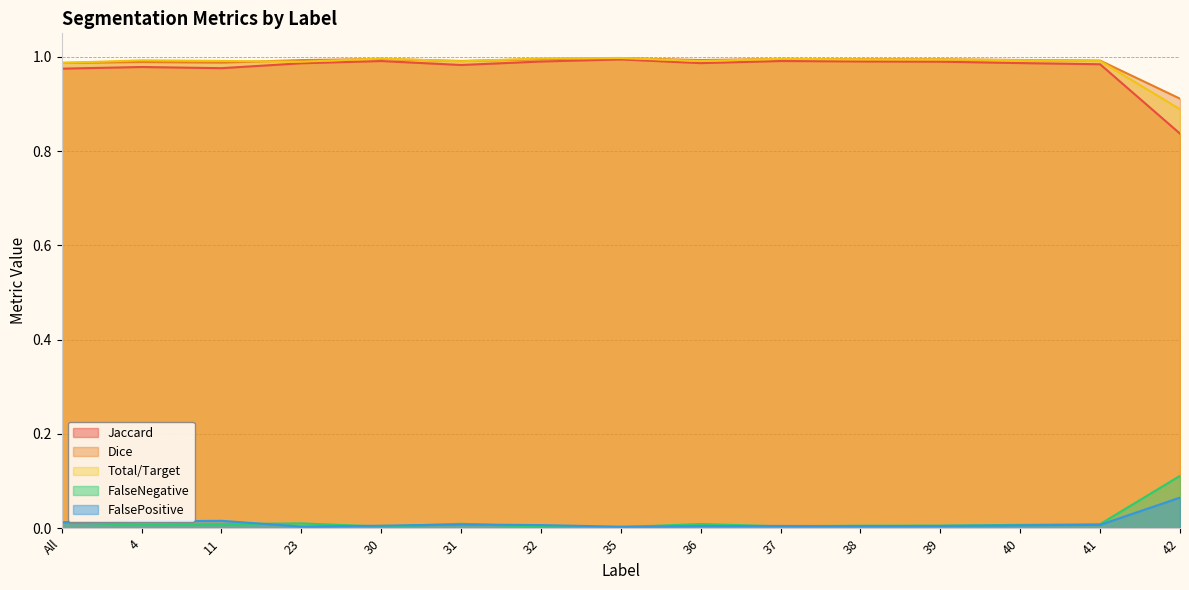

Which series has the largest total across all categories?

Dice